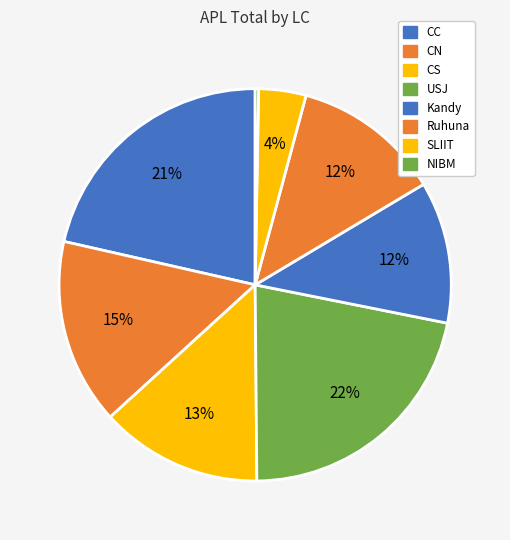

How many segments does this pie chart have?

8